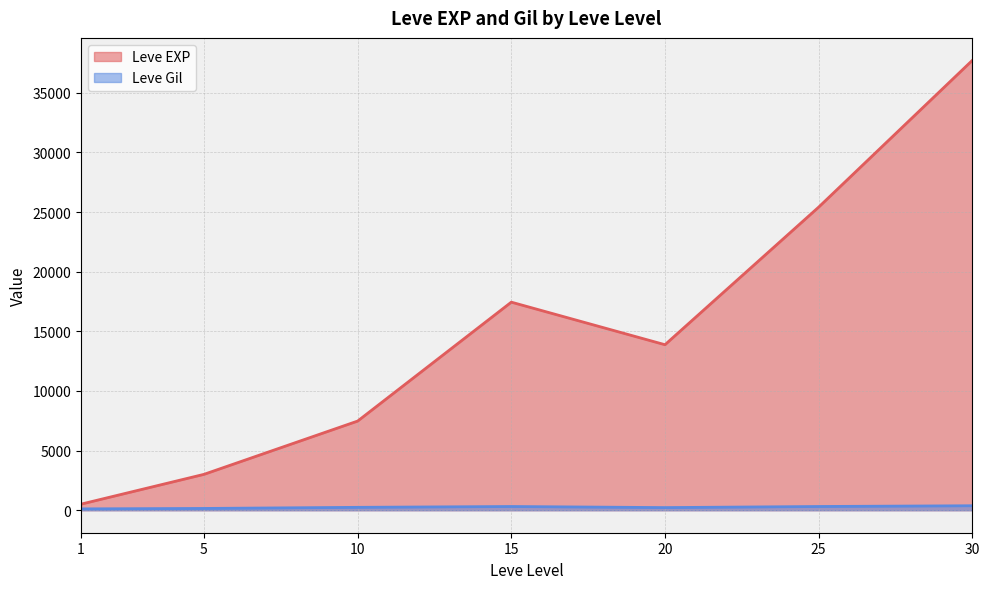

What is the spread (max minus min) of values at 15?

17133.0